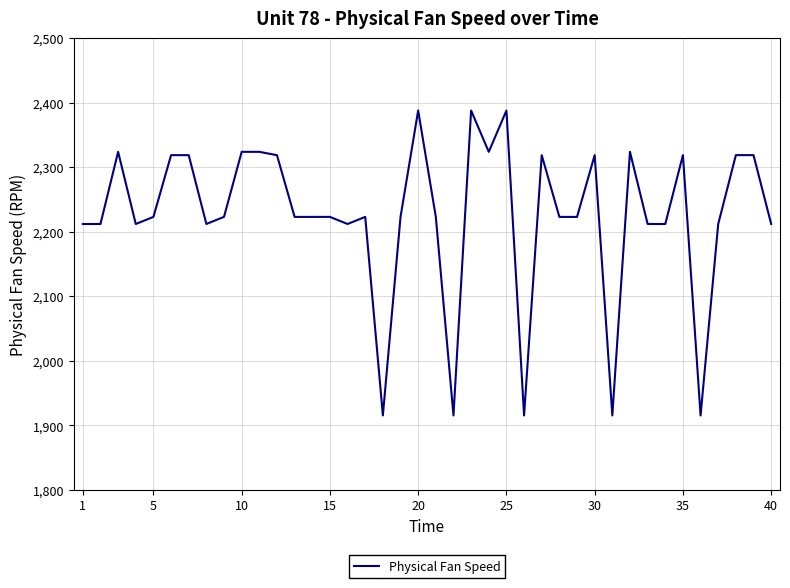

What is the greatest value displayed?

2388.0